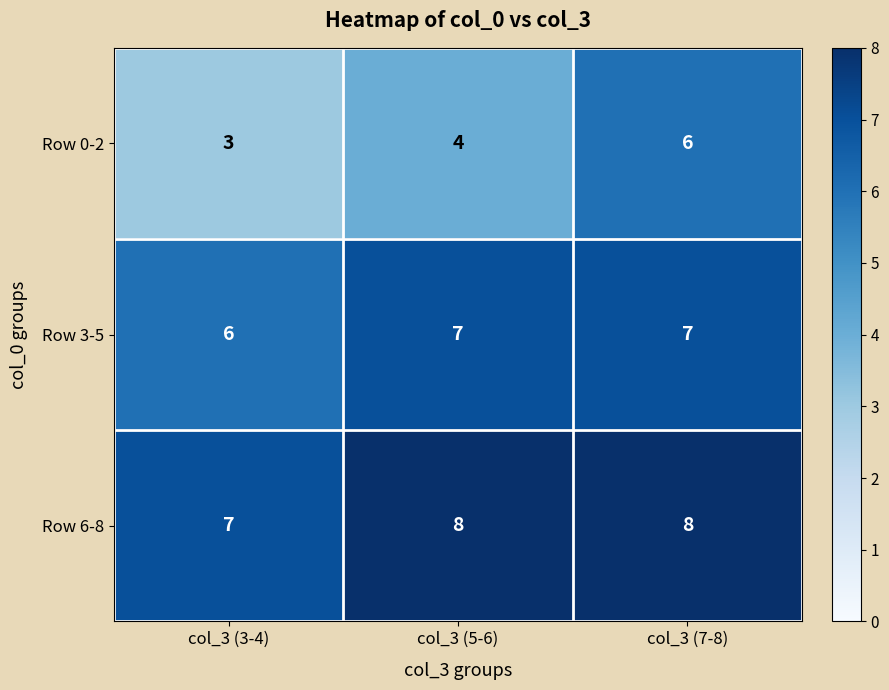

How many categories are shown in the chart?

3